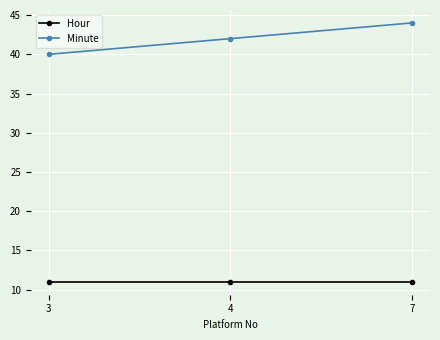

What is the total value across all series at 3?

51